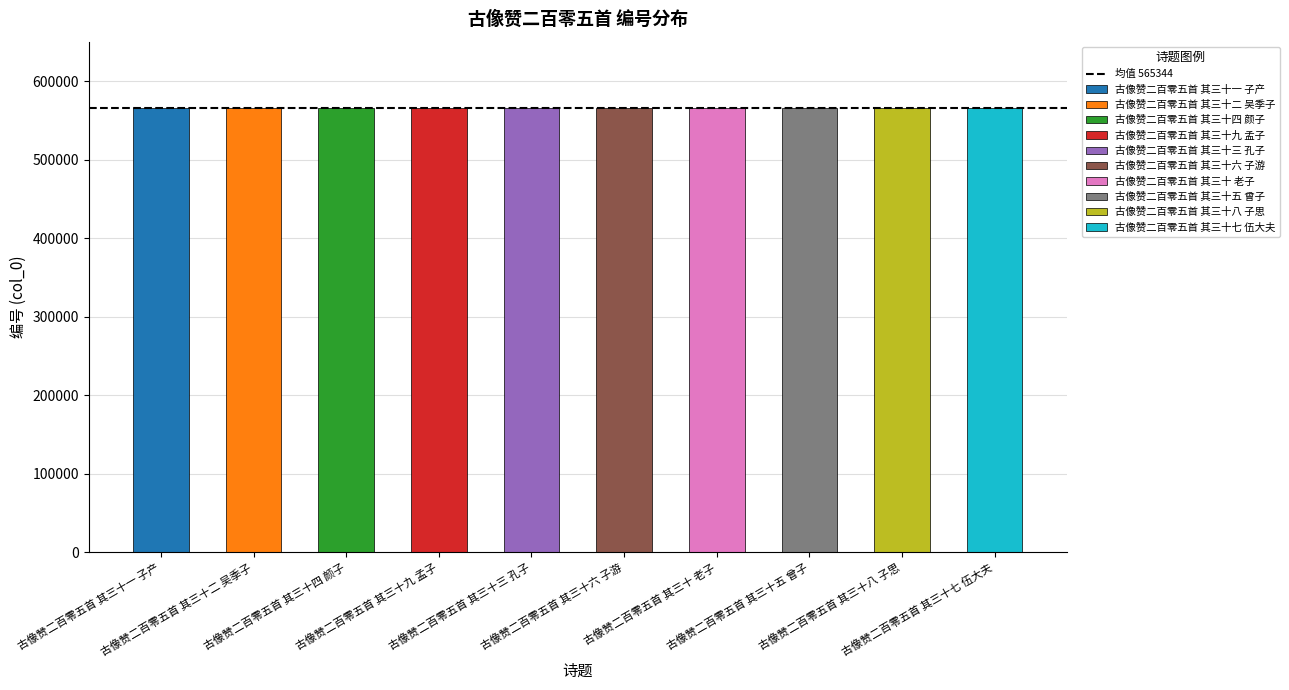

True or false: the data shows 565343 at 古像赞二百零五首 其三十三 孔子.

True